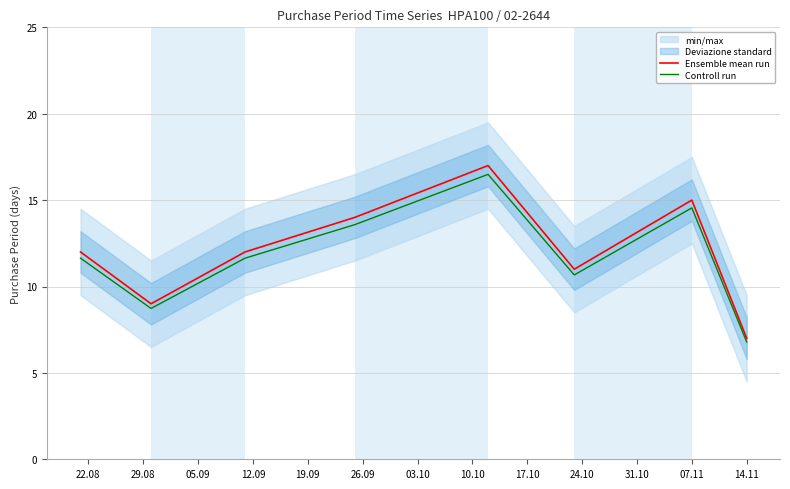

How many data points does each series have?

8